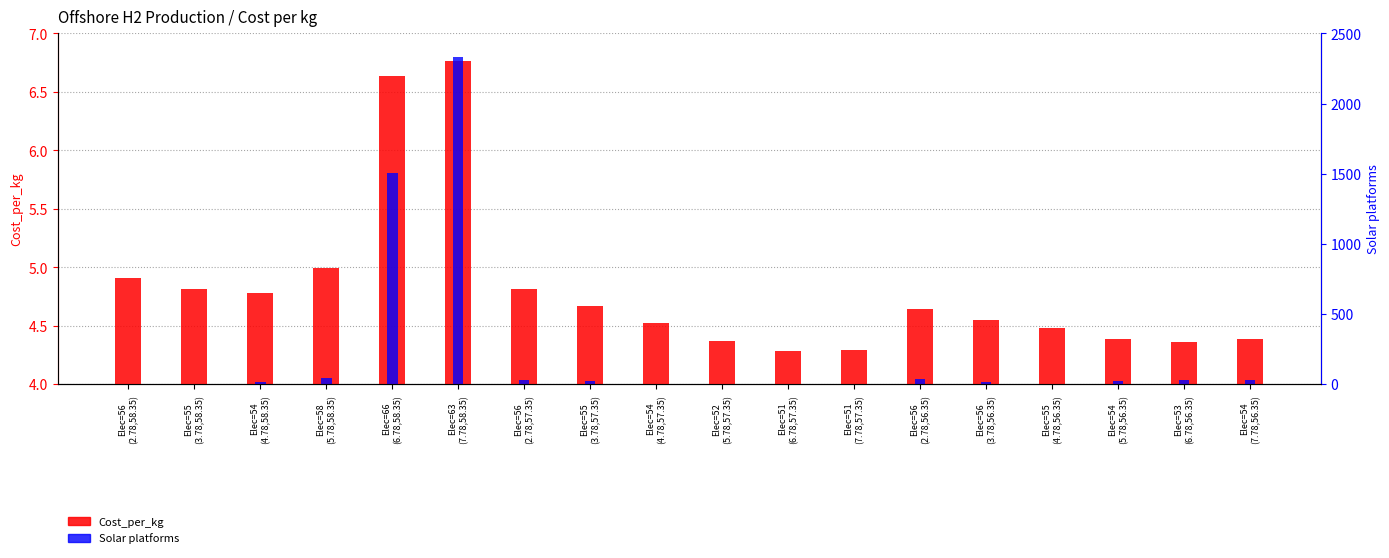

How many bars are there in total?

36